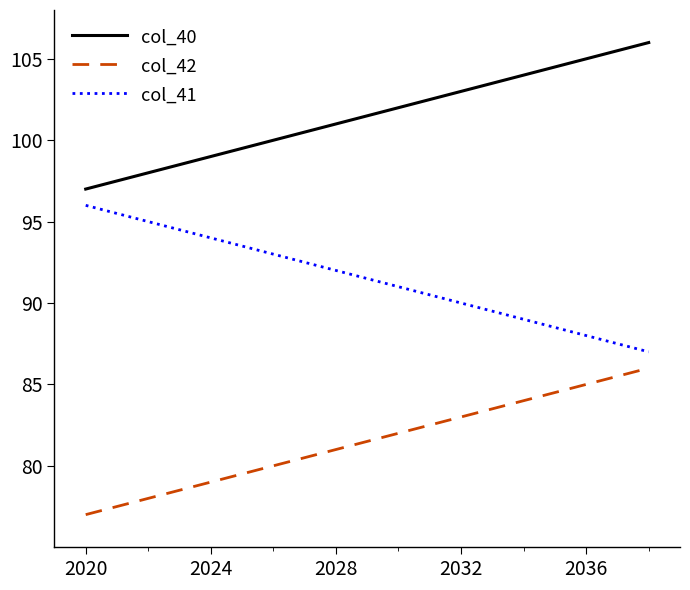

What is the greatest value displayed?

106.0